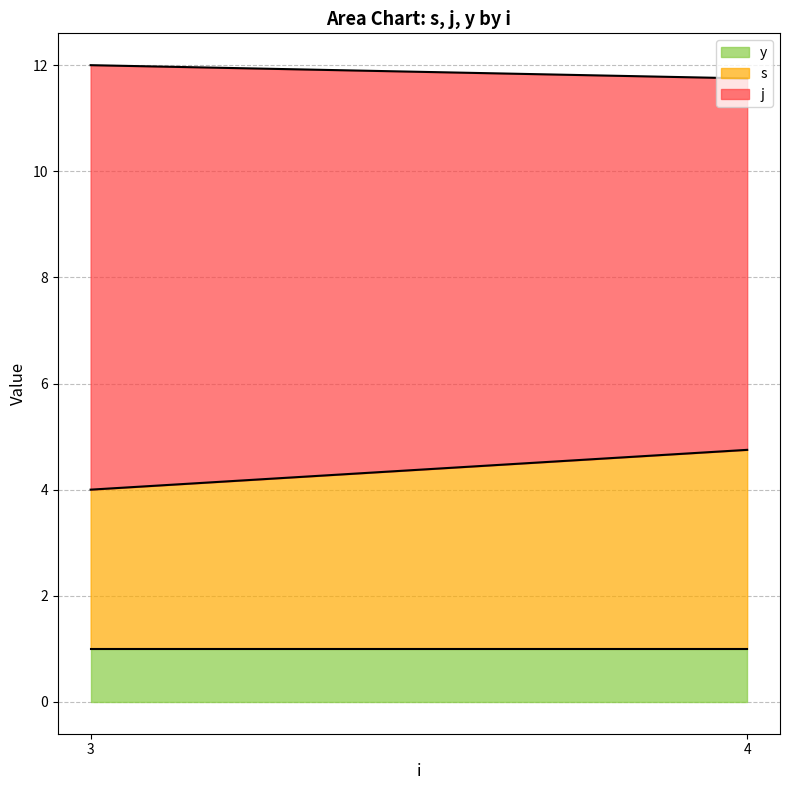

What is the value of the y point at the 2nd from the left?

1